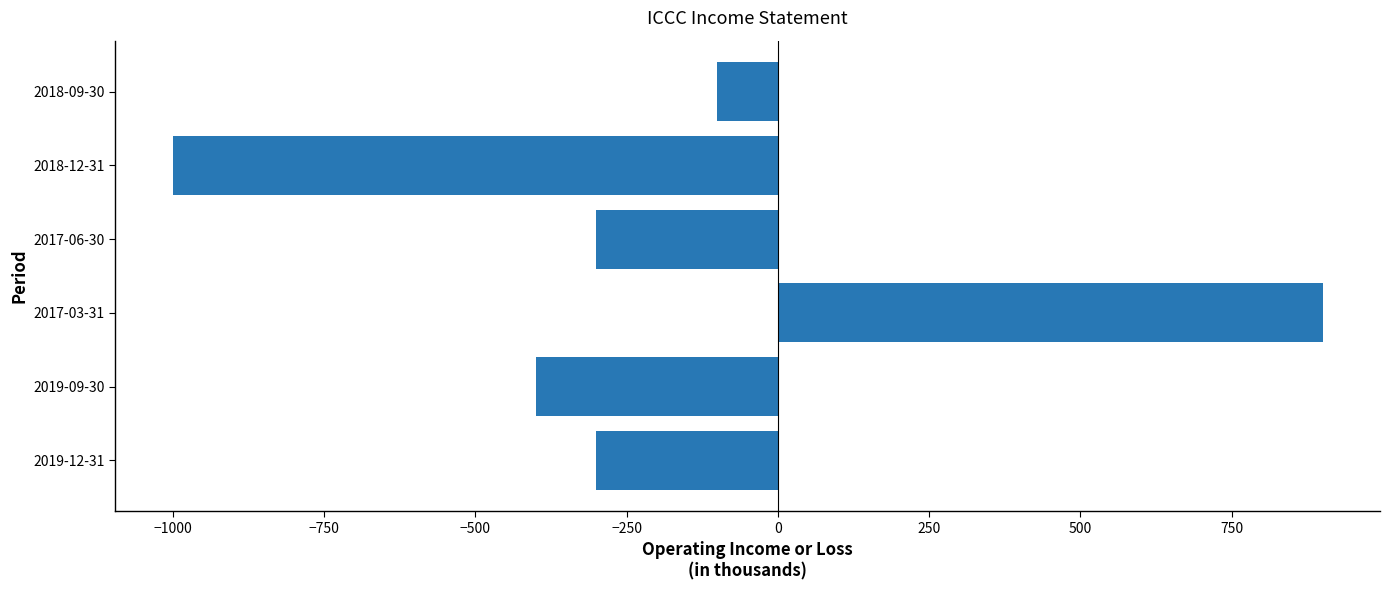

Read the value at 2018-09-30, to the nearest 50.

-100